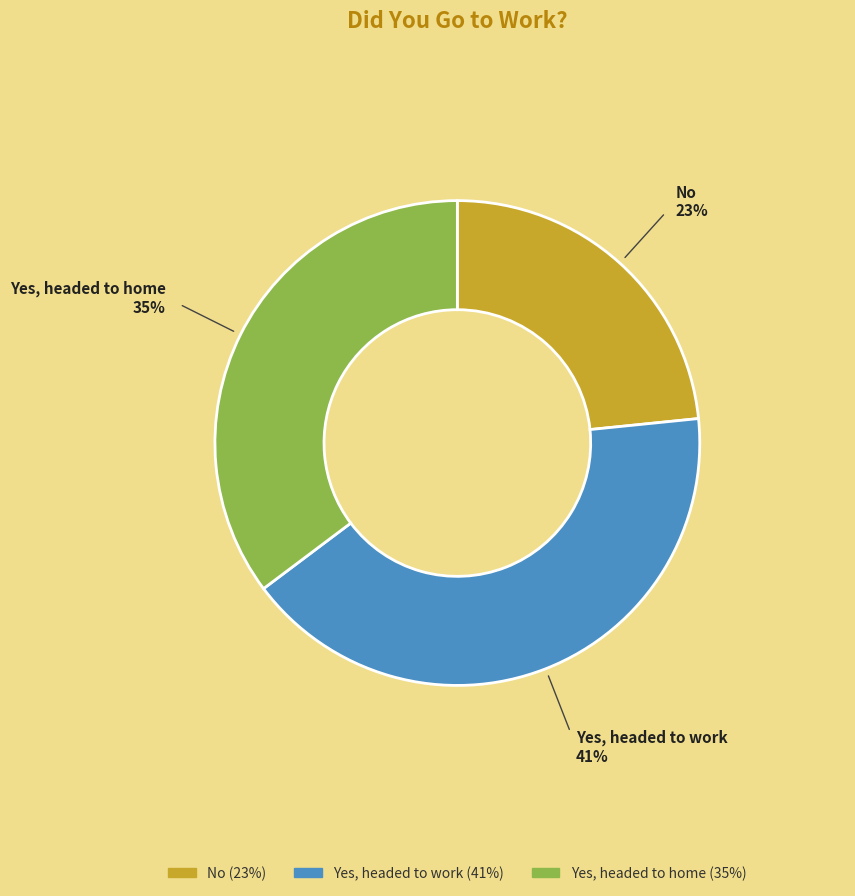

Which slice is the smallest?

No